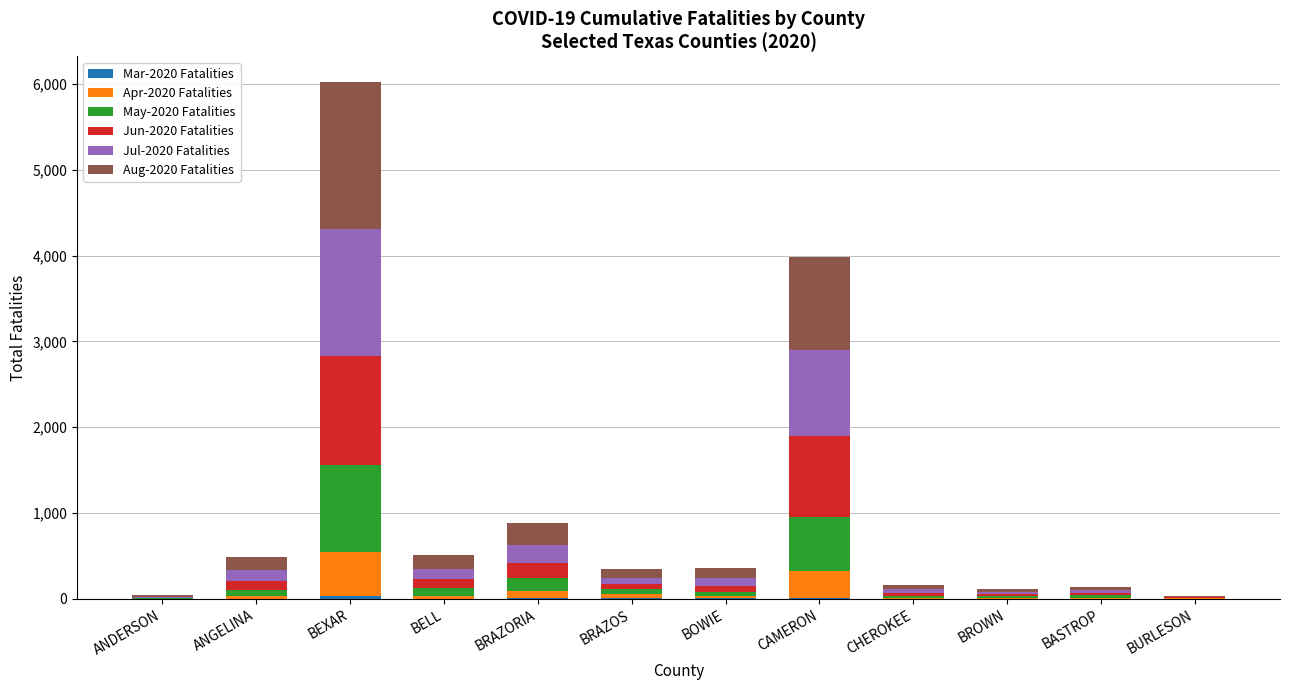

At which category is the sum across all series the highest?

BEXAR